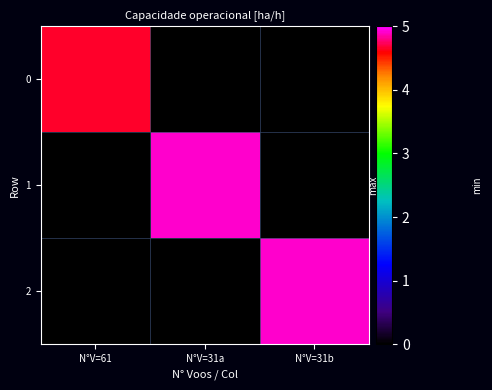

How many data points does each series have?

3